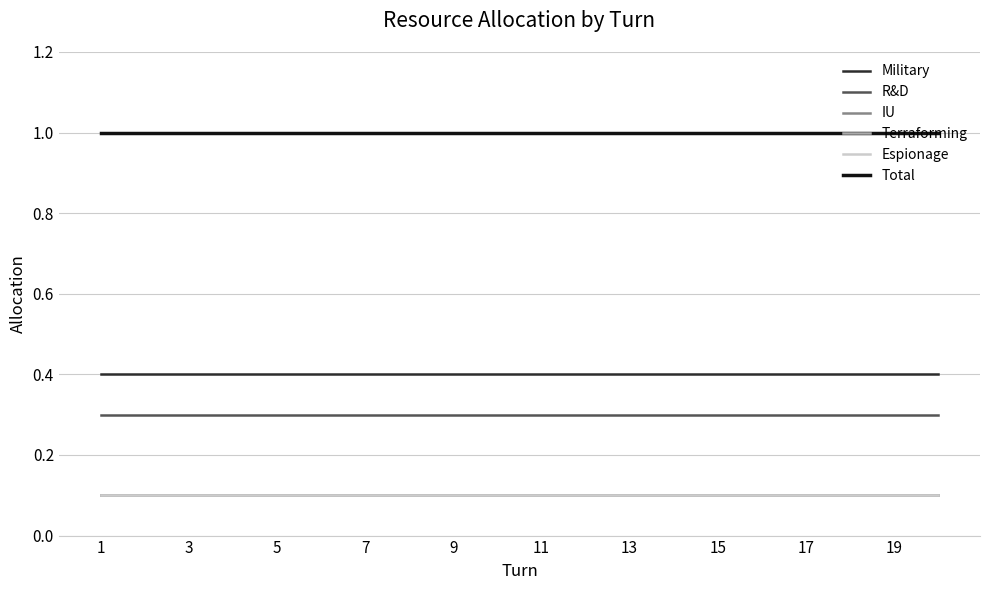

Does the chart have visible grid lines?

Yes